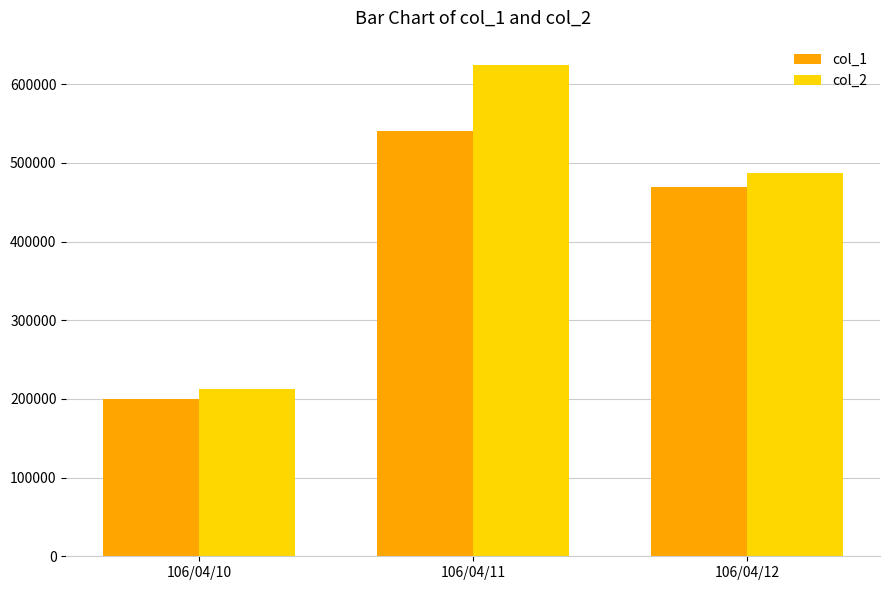

How many bars are there in total?

6